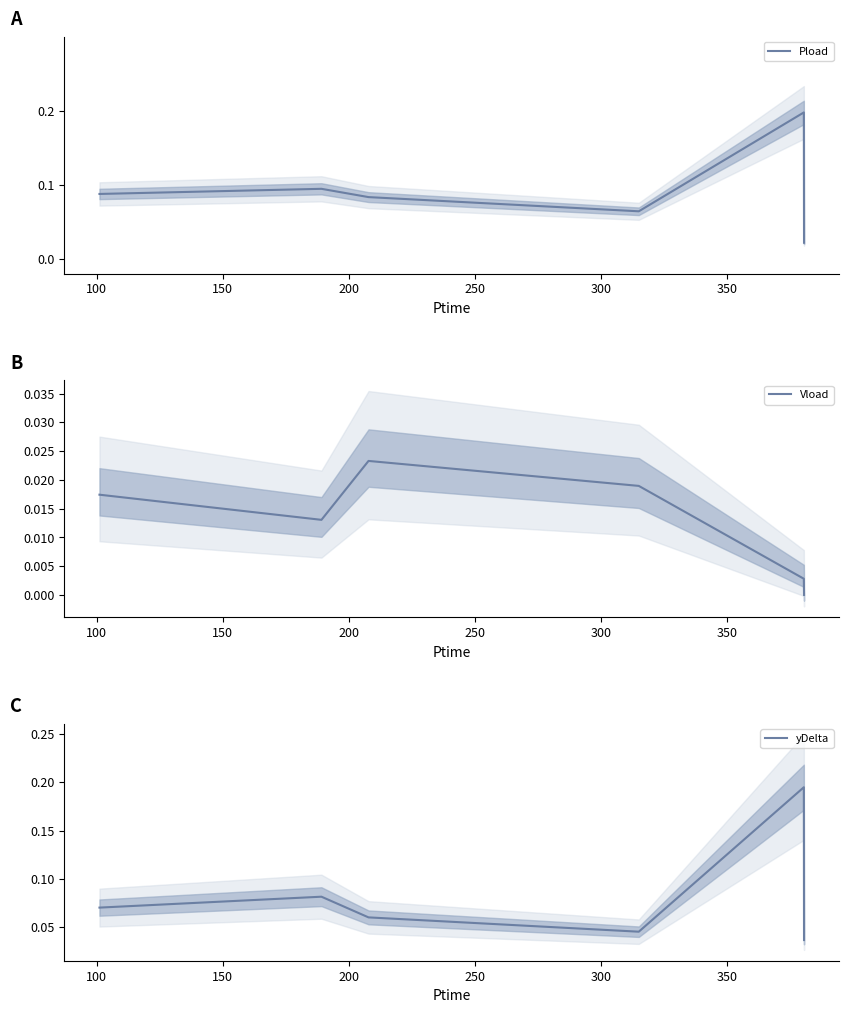

What is the sum of all Vload values?

0.1